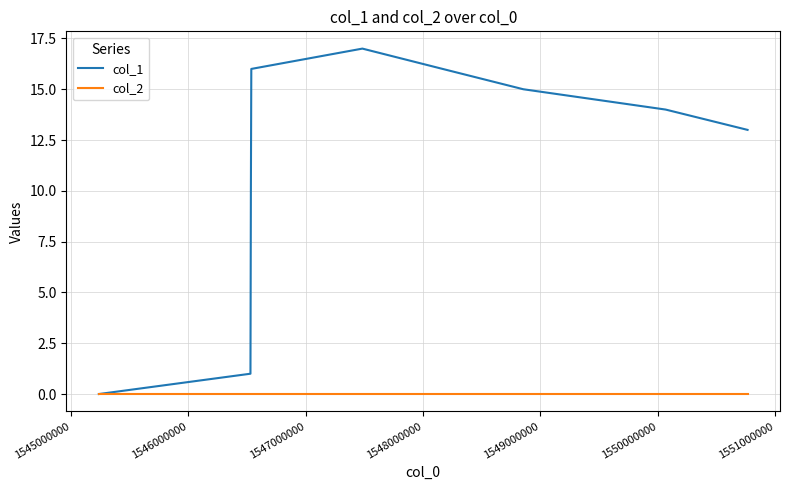

Which series has the largest total across all categories?

col_1